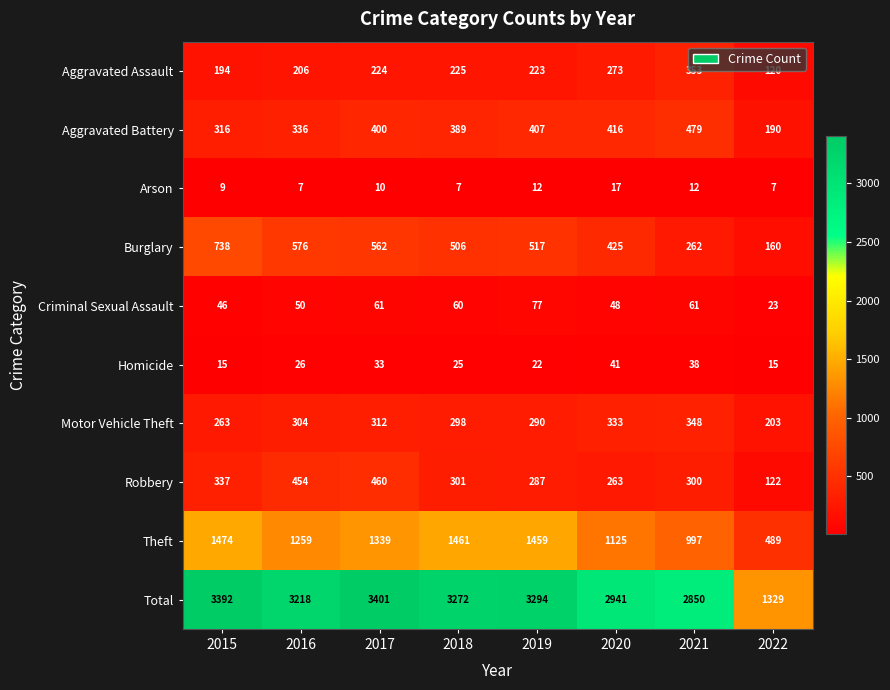

At how many categories does at least one series exceed 103?

8